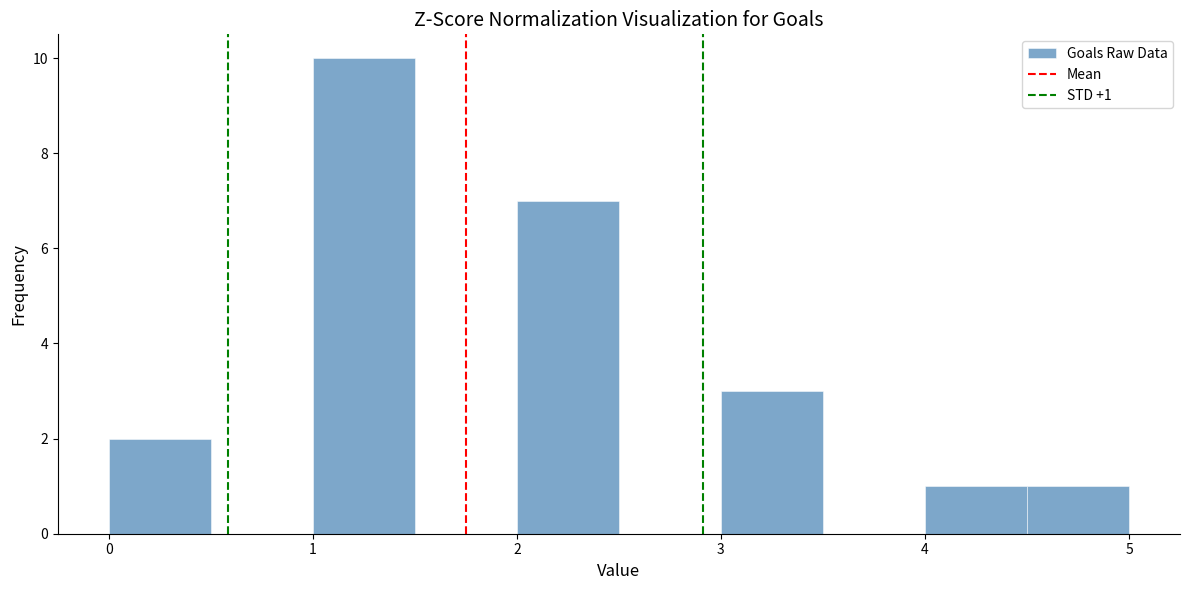

Over which range of the x-axis is the bar tallest?

1.0 to 1.5